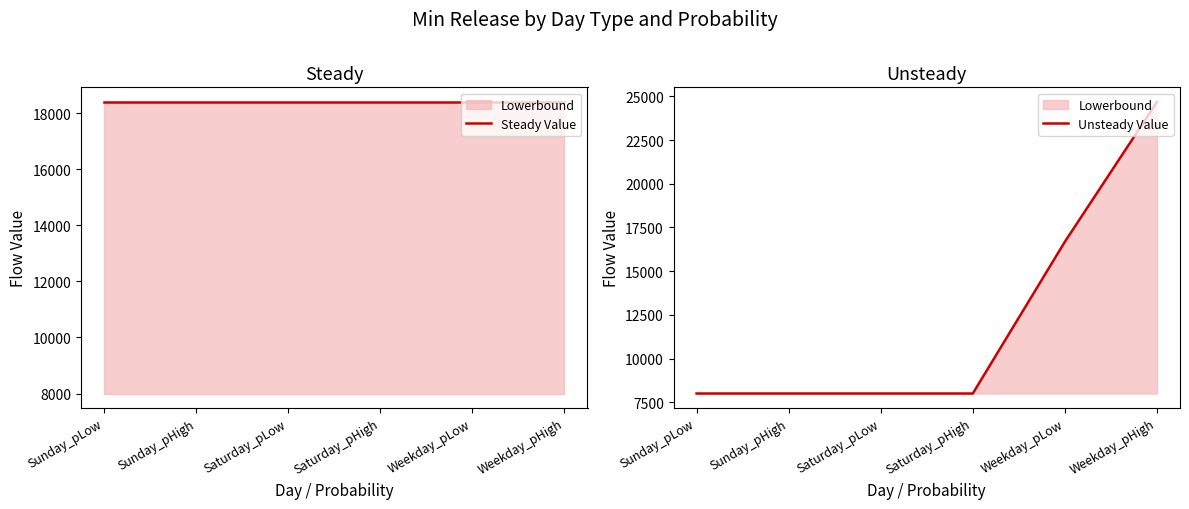

Is it true that Steady Value equals 25126.4 at Sunday_pHigh?

False